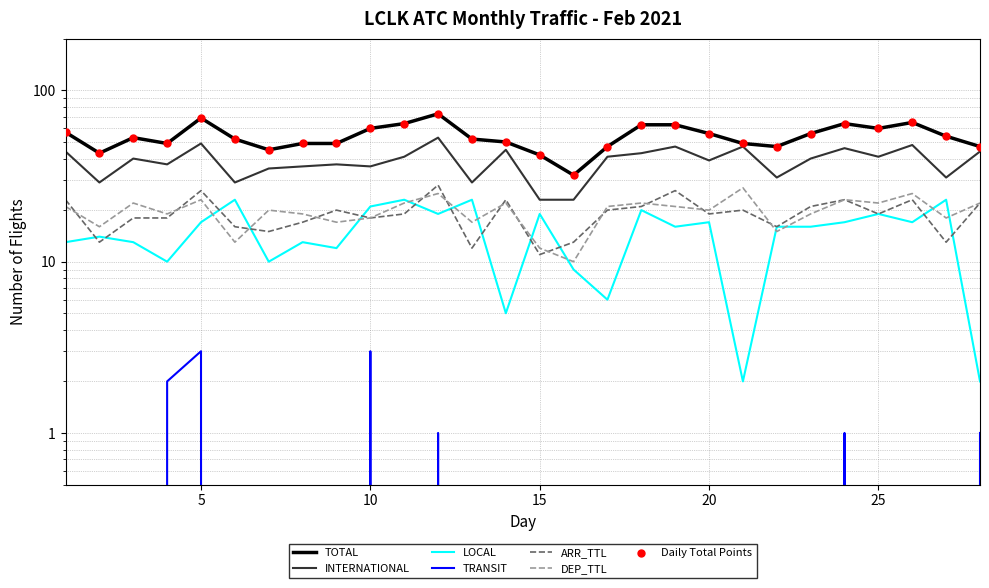

At which category is the sum across all series the highest?

12